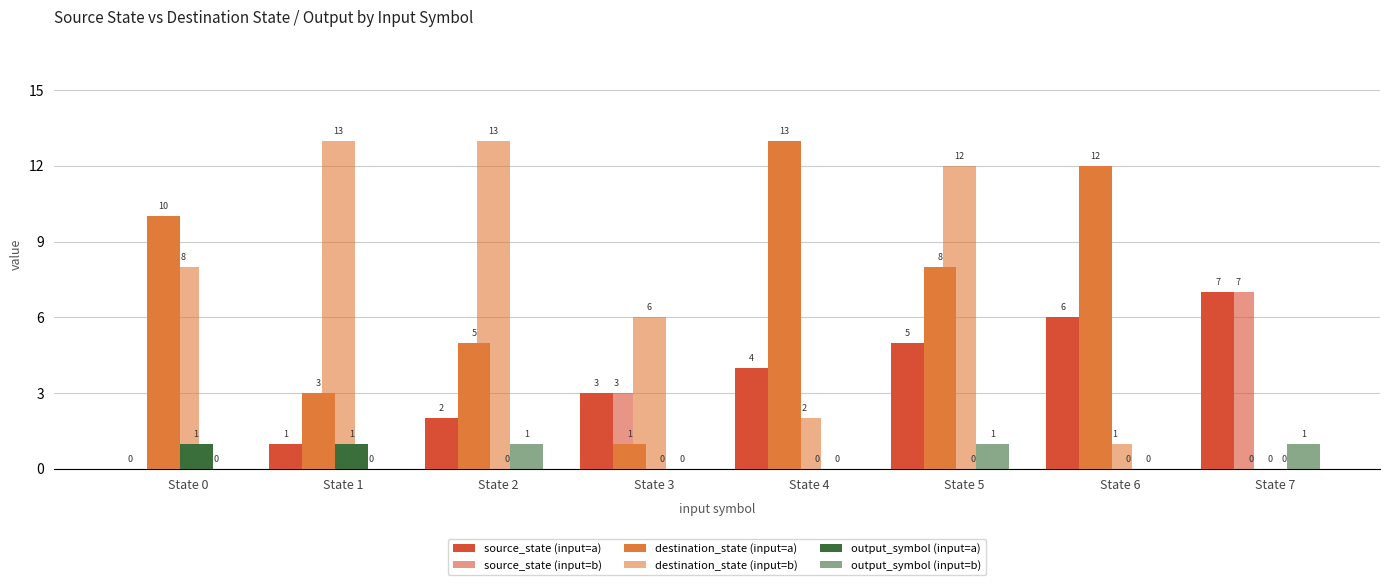

List the labels in order of source_state (input=a) value, largest first.

State 7, State 6, State 5, State 4, State 3, State 2, State 1, State 0